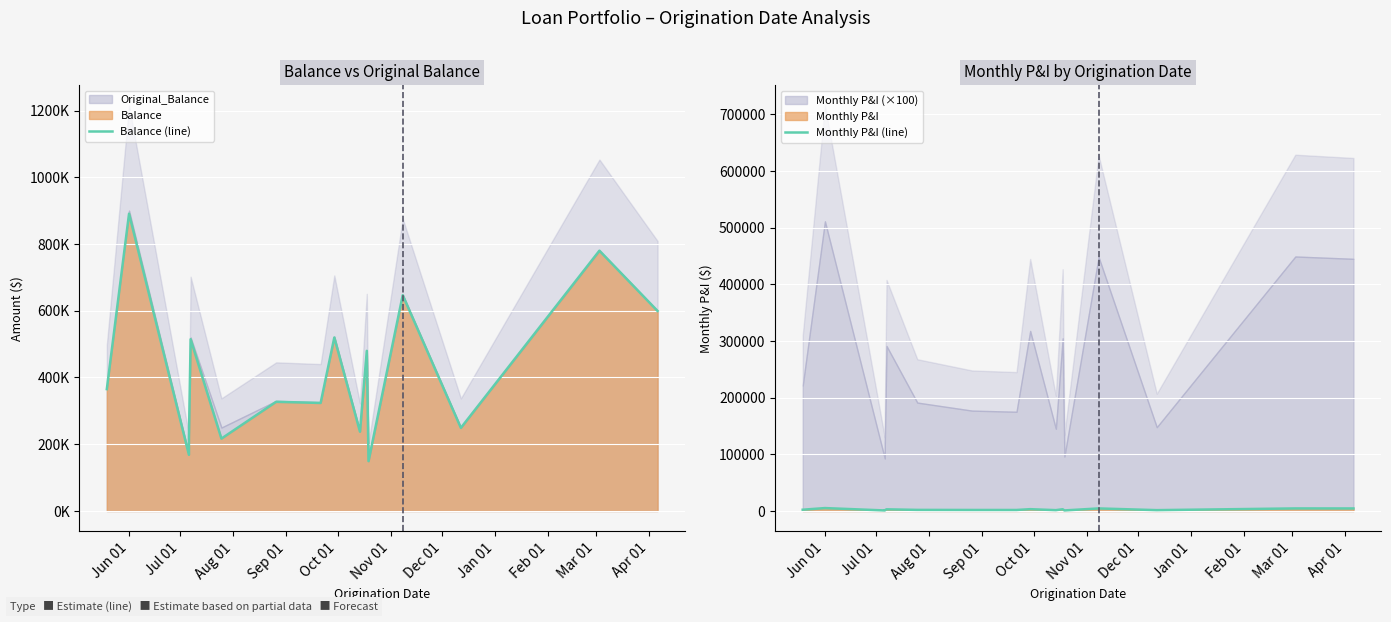

How many values in the Balance (line) series are below 365161?

8